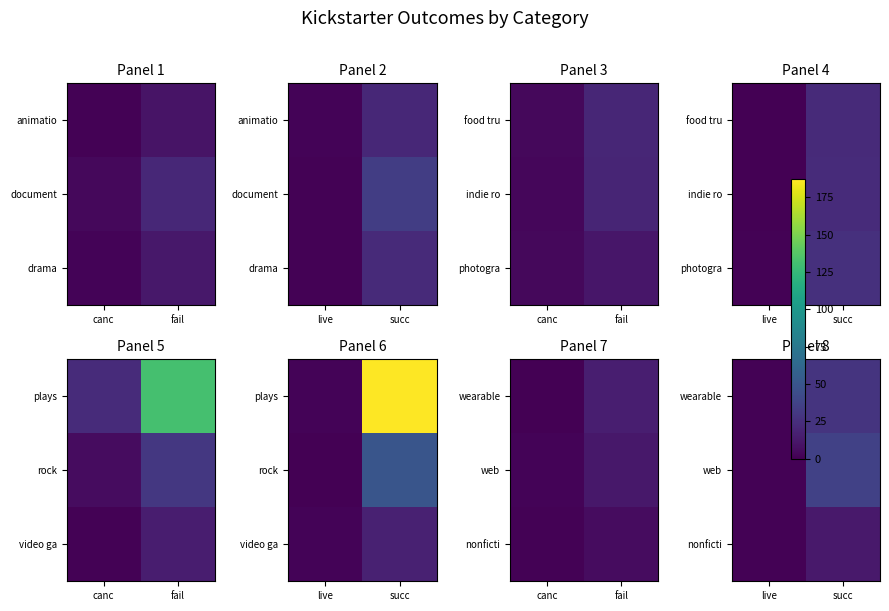

What is the total value across all series at succ?

77